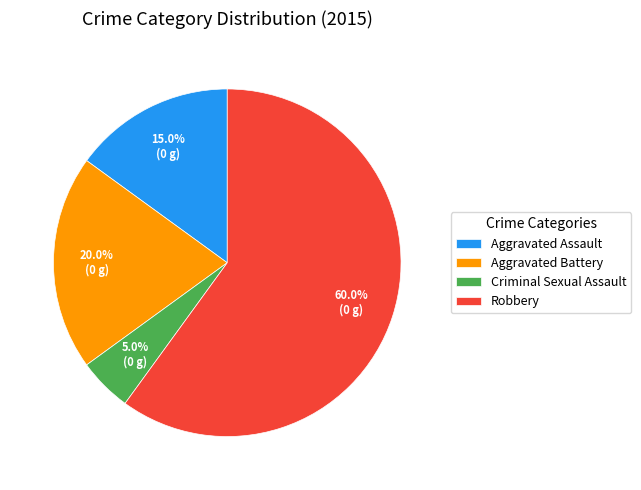

To the nearest percent, what percentage of the pie is Aggravated Battery?

20%